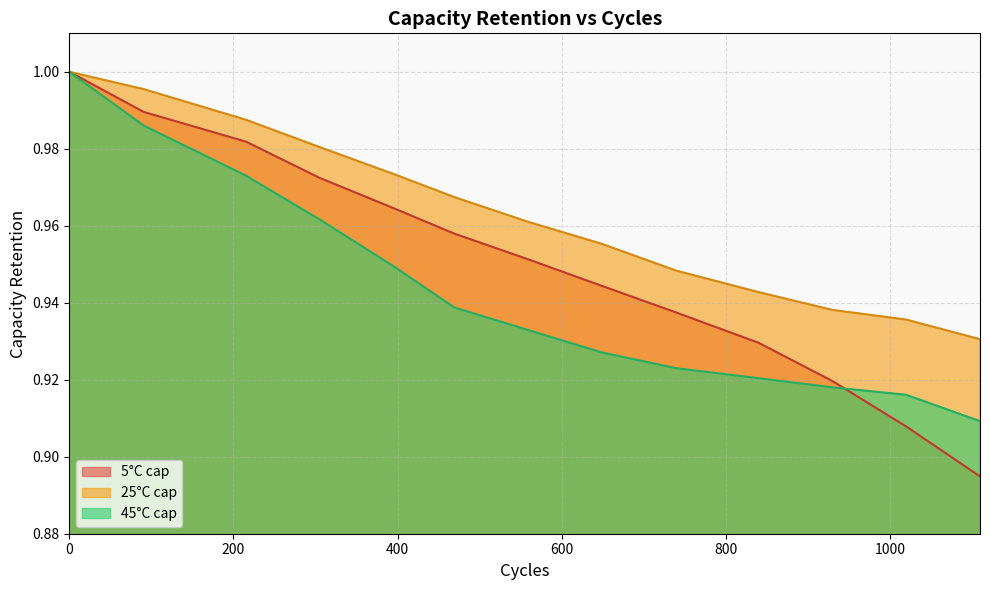

Reading left to right, what are all the values shown in this chart?

5°C cap: 1.0	1.0	1.0	1.0	1.0	1.0	1.0	0.9	0.9	0.9	0.9	0.9	0.9
25°C cap: 1.0	1.0	1.0	1.0	1.0	1.0	1.0	1.0	0.9	0.9	0.9	0.9	0.9
45°C cap: 1.0	1.0	1.0	1.0	0.9	0.9	0.9	0.9	0.9	0.9	0.9	0.9	0.9